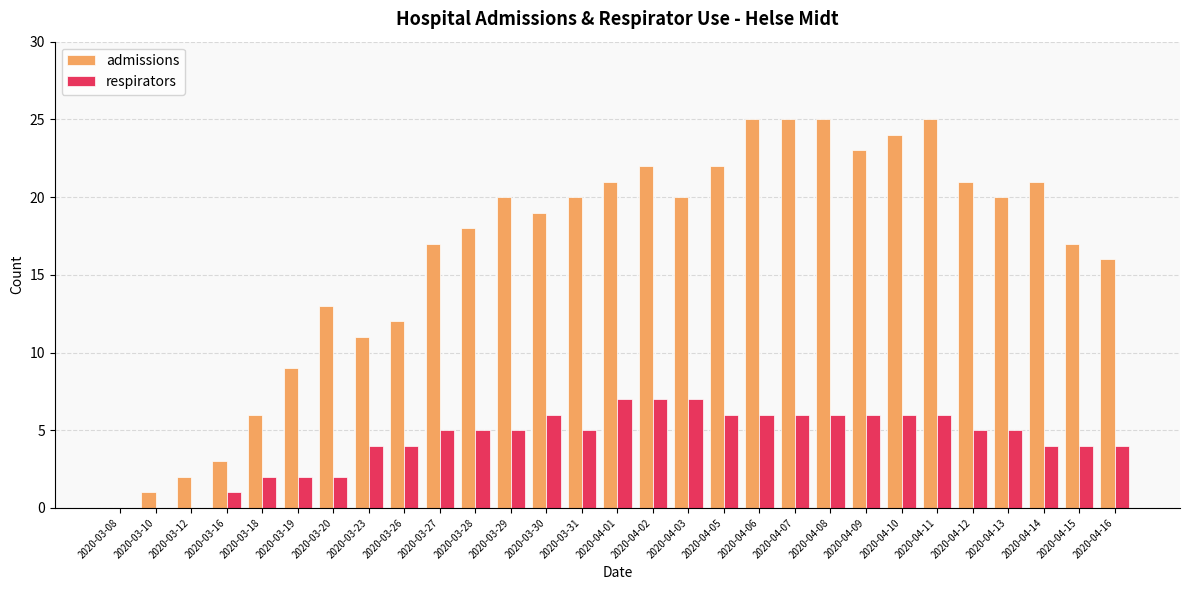

Between 2020-03-30 and 2020-04-10, which series saw the biggest shift?

admissions